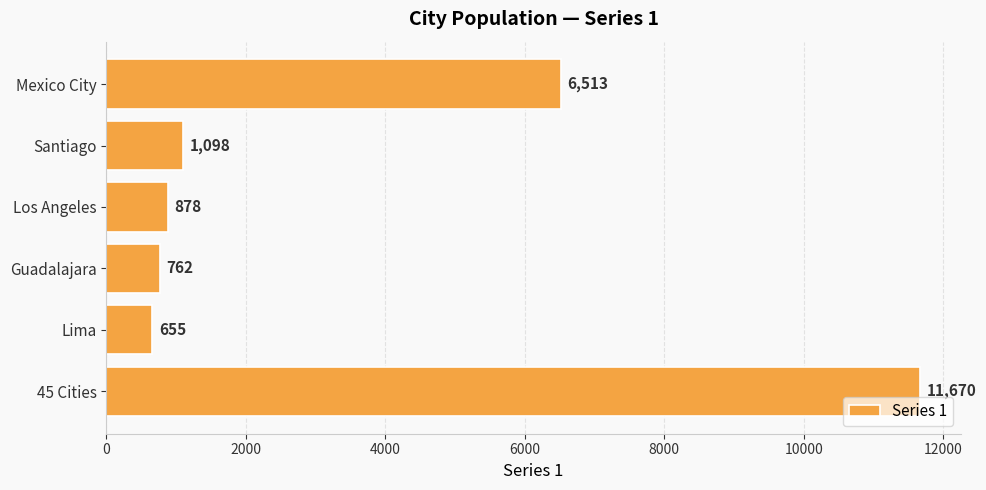

Count the number of categories in the chart.

6